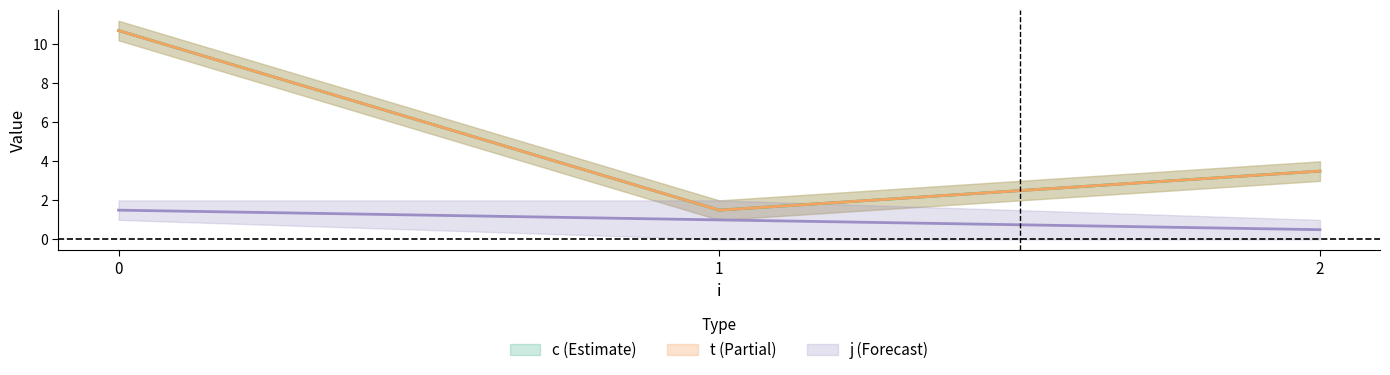

Is the value of t at 0 greater than the value of c at 1?

Yes